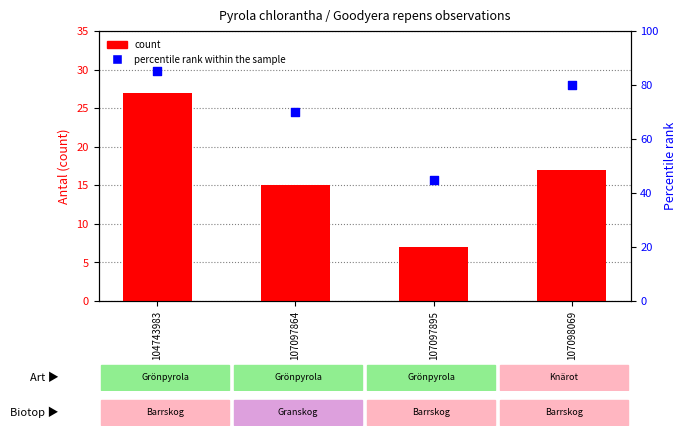

Which series reaches the maximum Y coordinate?

percentile rank within the sample